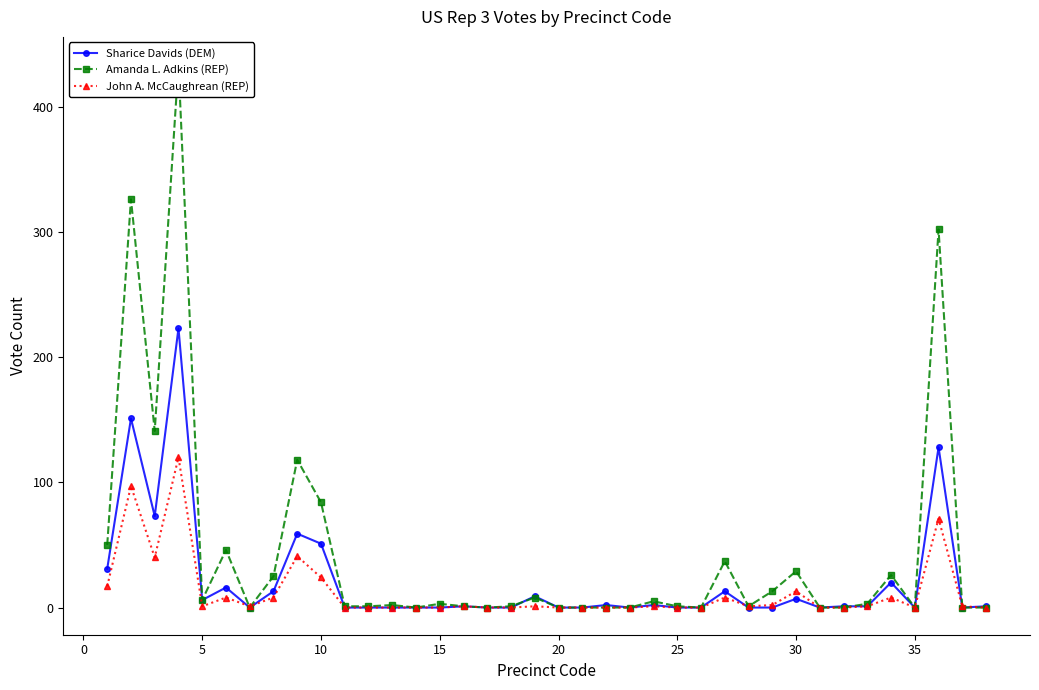

Which series ends up on top after the final intersection of John A. McCaughrean (REP) and Sharice Davids (DEM)?

Sharice Davids (DEM)